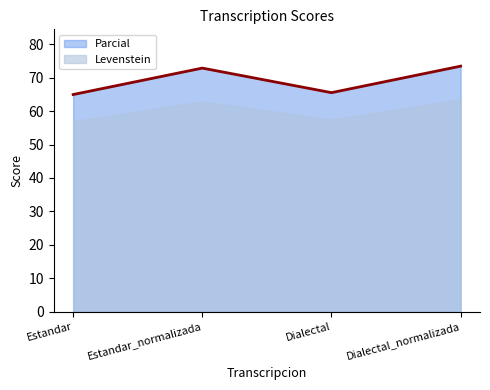

Count the number of data series in this chart.

2